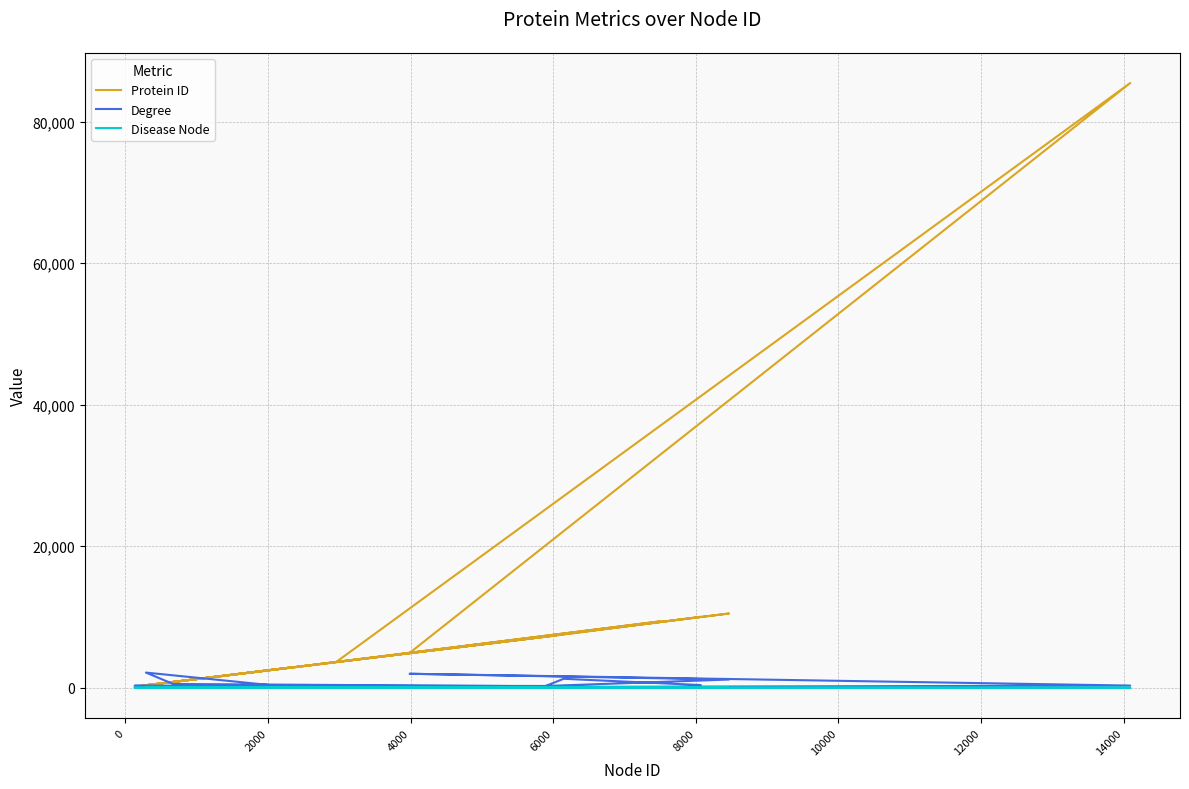

List the series in order of their peak value, highest first.

Protein ID, Degree, Disease Node